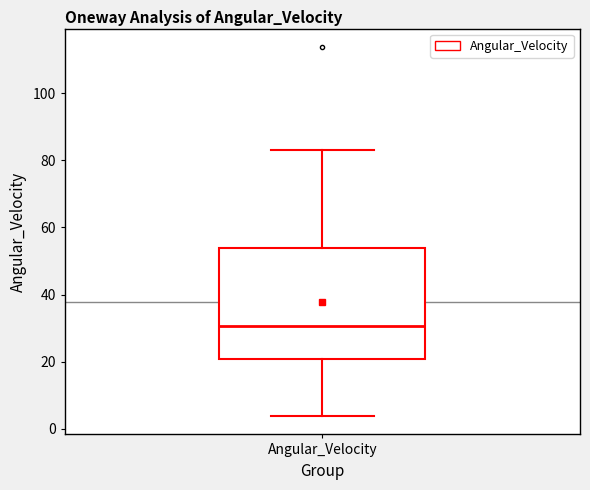

Transcribe this box plot: give where the median line is, the range the box spans, and where the two whiskers end, as read against the y-axis. The values are not printed on the chart, so give them approximately, as read against the axis.

median 30, box 20 to 54, whiskers 4 to 82